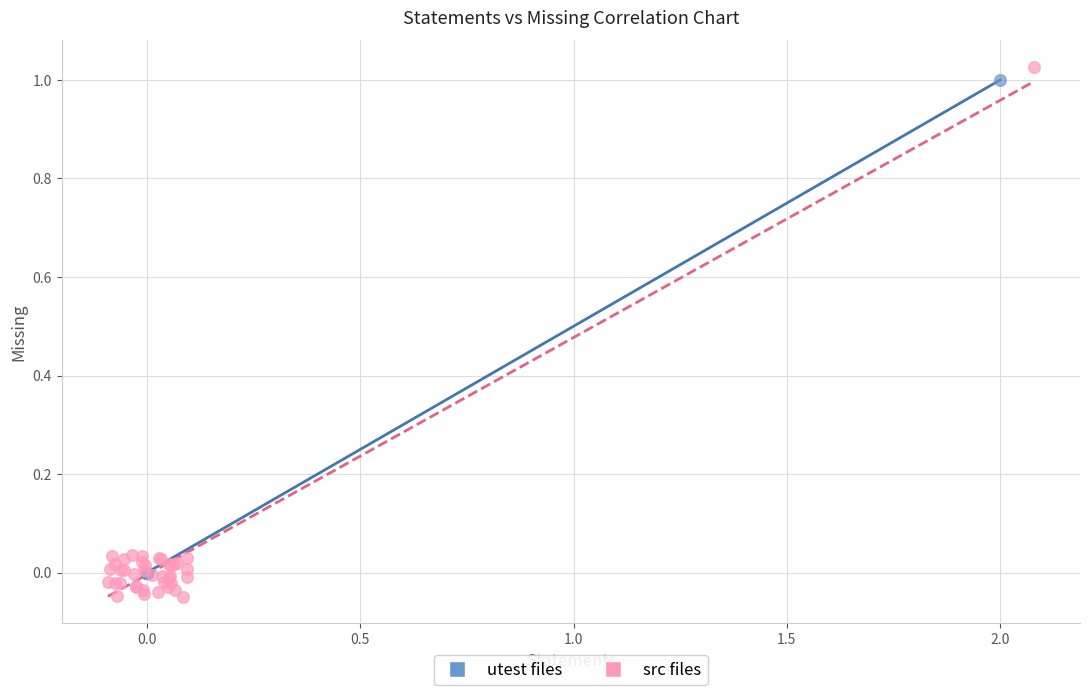

Which series contains the lowest Y value?

src files